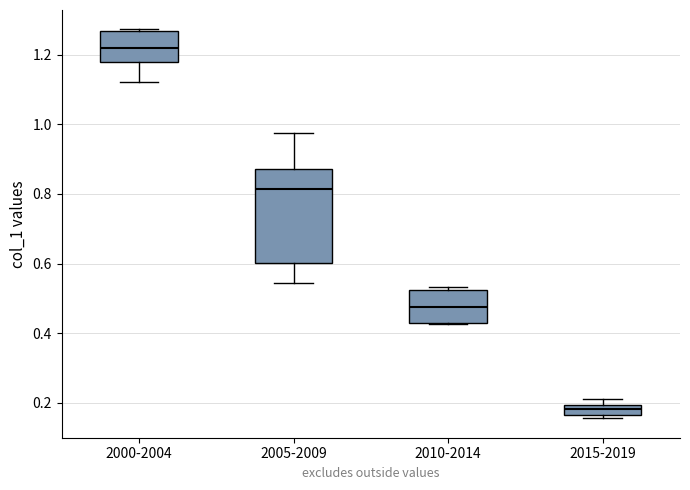

Which box is the tallest, from its lower edge to its upper edge?

2005-2009